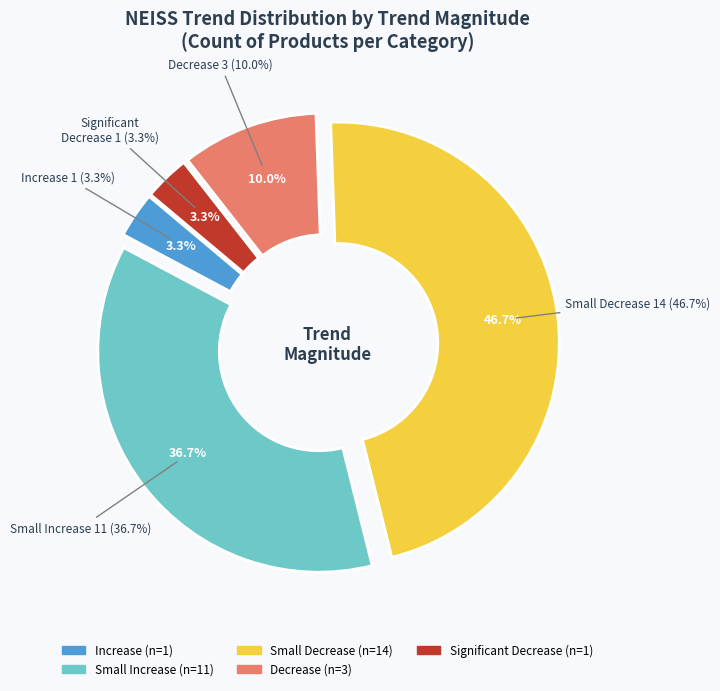

Which category has the biggest portion of the pie?

Small Decrease